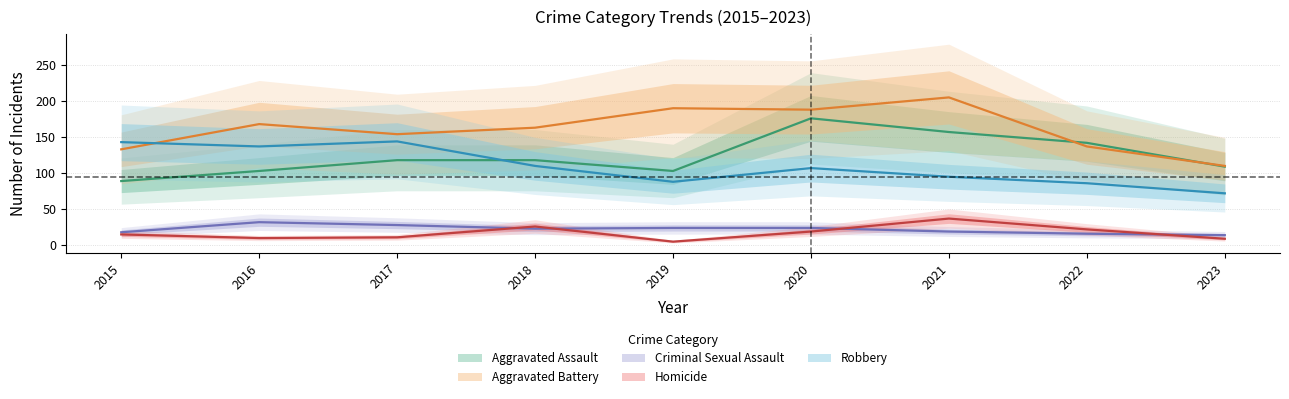

At how many categories does at least one series exceed 34?

9